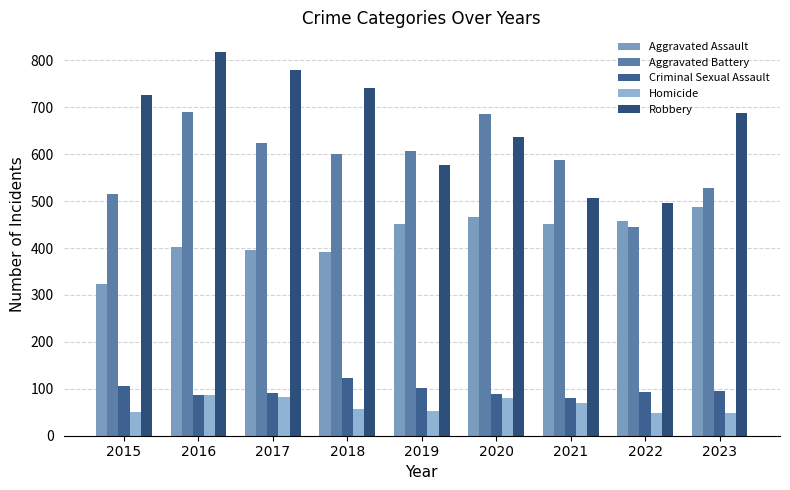

How many data points in Homicide are less than 56?

4